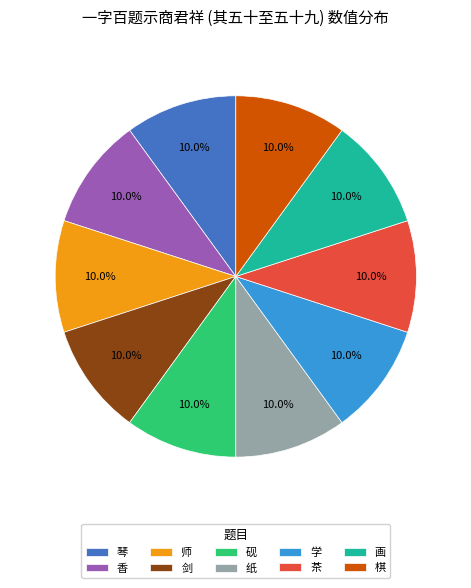

Does any single category account for the majority?

No